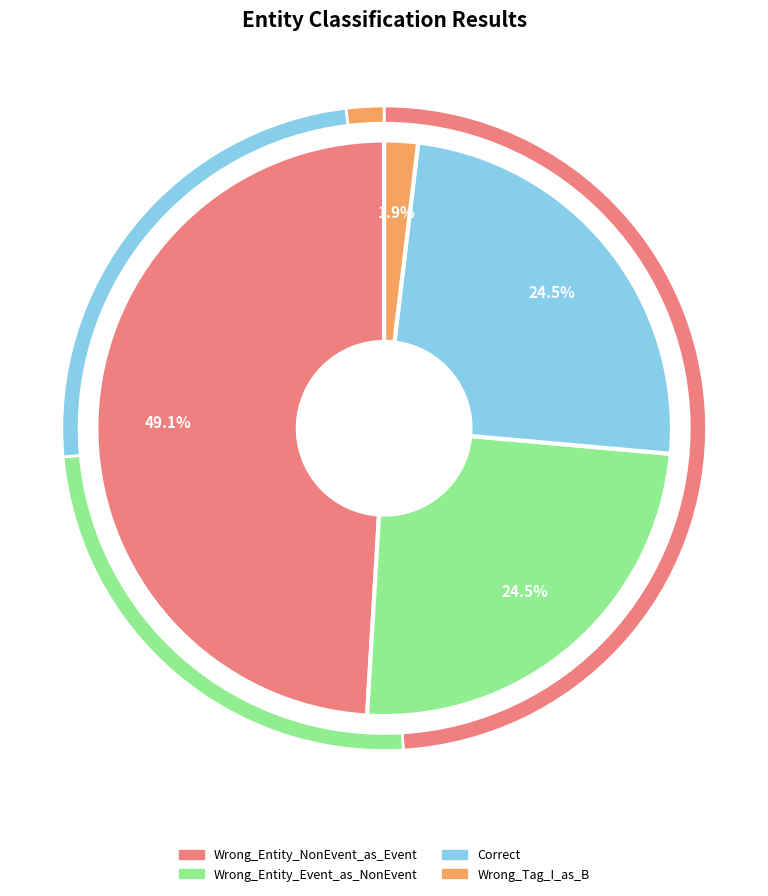

Is the sum of Wrong_Tag_I_as_B and Wrong_Entity_NonEvent_as_Event greater than half?

Yes